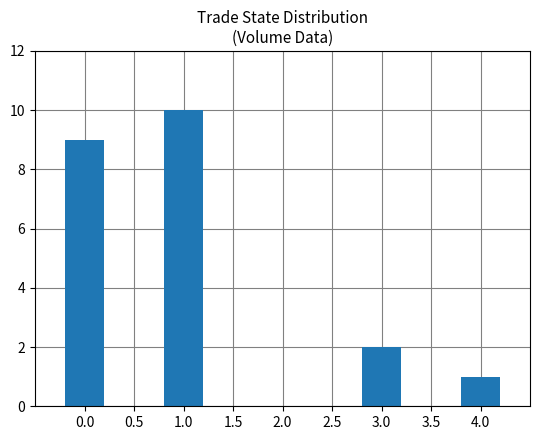

Where is the data nearest to the value 5?

3.0